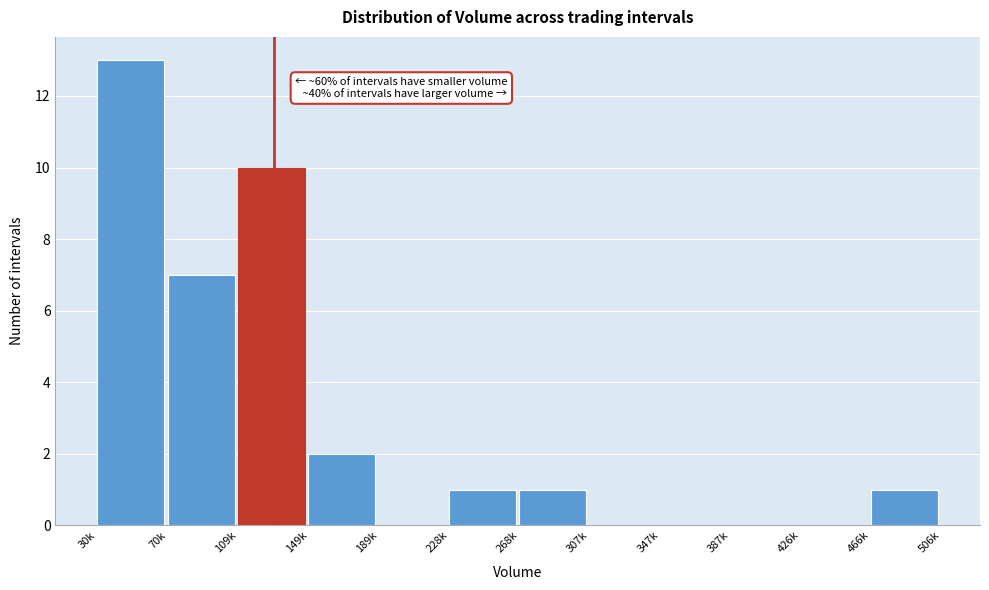

Reading left to right, list all the values displayed in this chart.

30k=13	70k=7	109k=10	149k=2	189k=0	228k=1	268k=1	307k=0	347k=0	387k=0	426k=0	466k=1